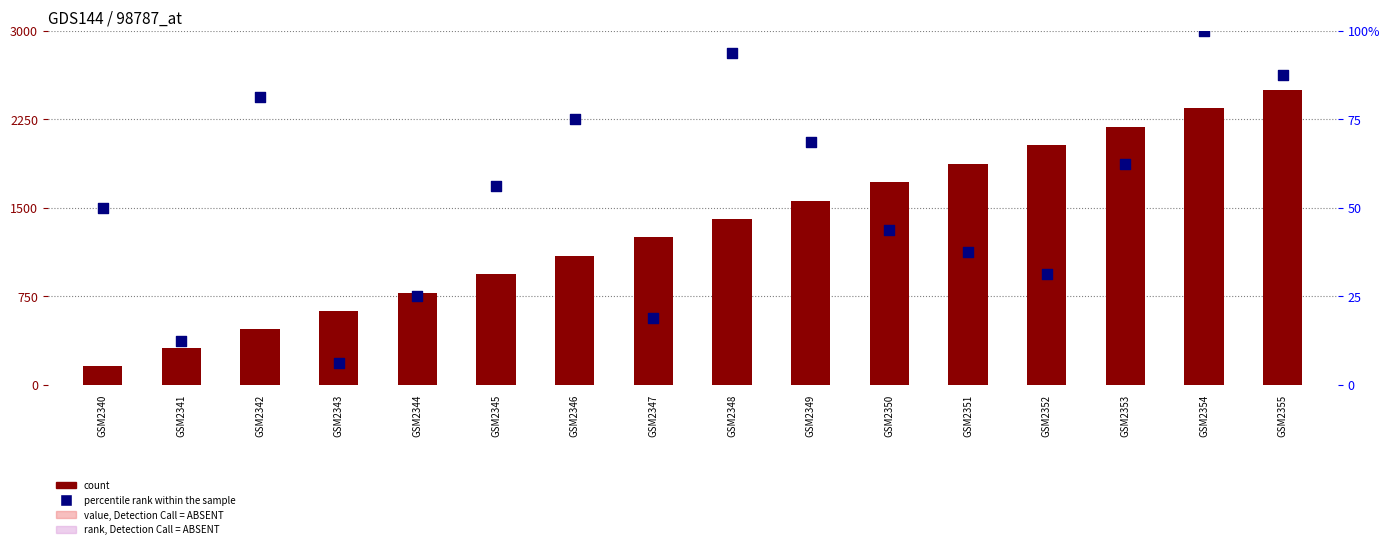

What are all the series names shown in the legend?

count, percentile rank within the sample